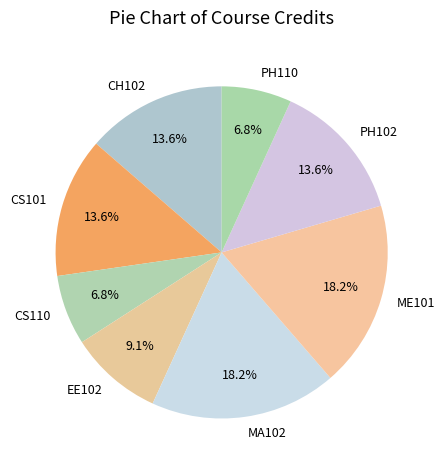

What percentage is the EE102 slice, to the nearest percent?

9%